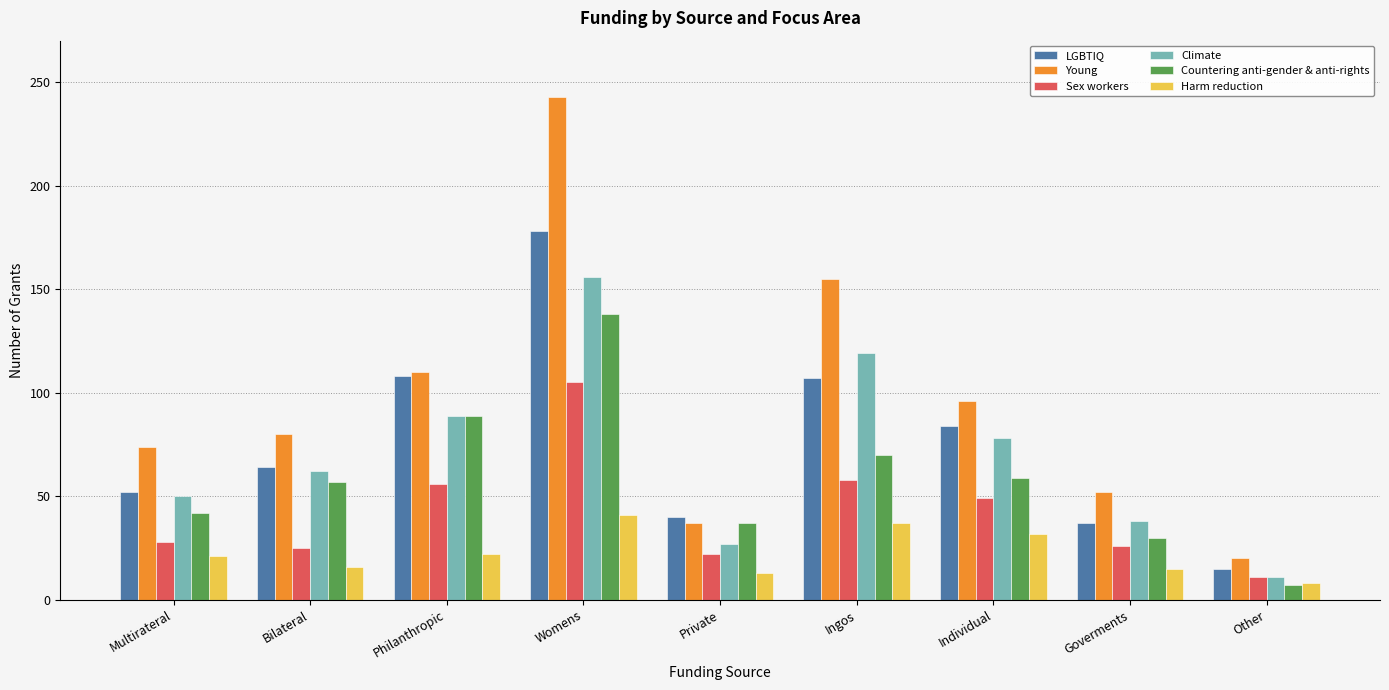

Which series has the largest range (max minus min)?

Young